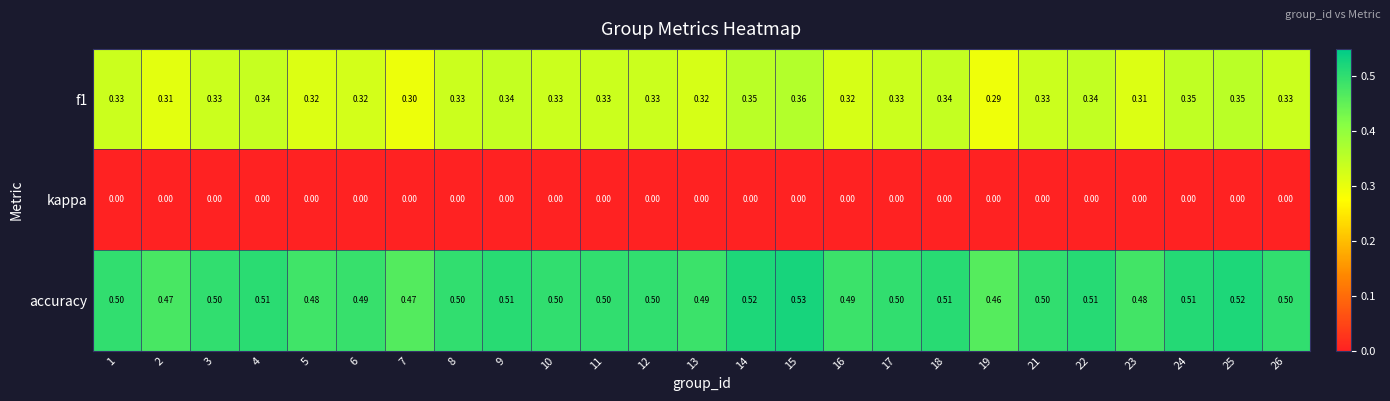

How many categories are shown in the chart?

25